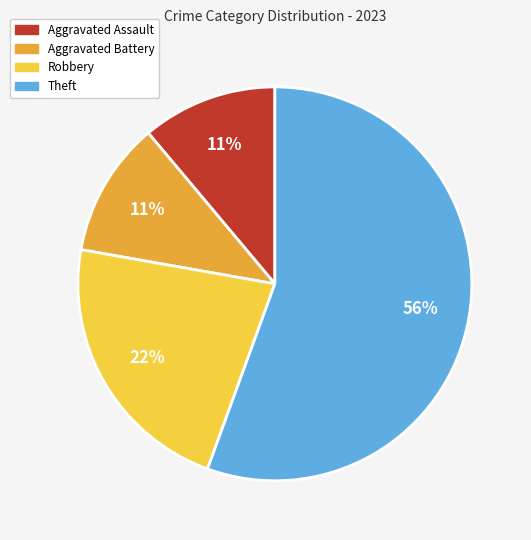

Is there any slice that represents more than half of the pie?

Yes